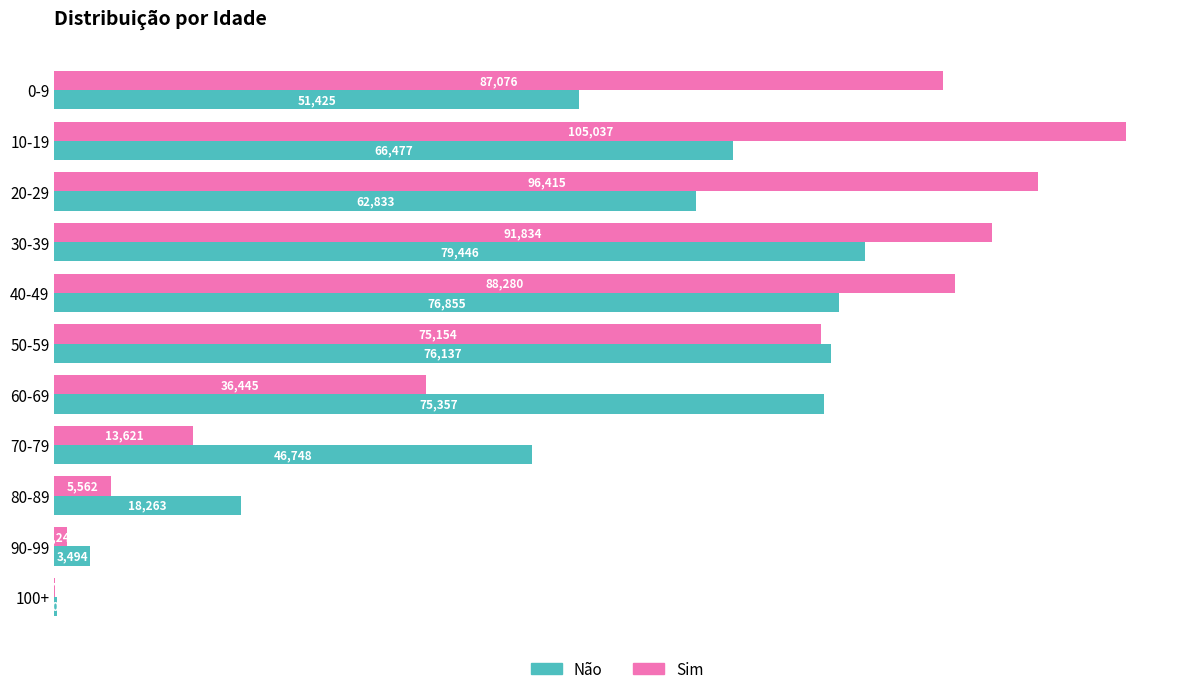

Which series has the largest total across all categories?

Sim